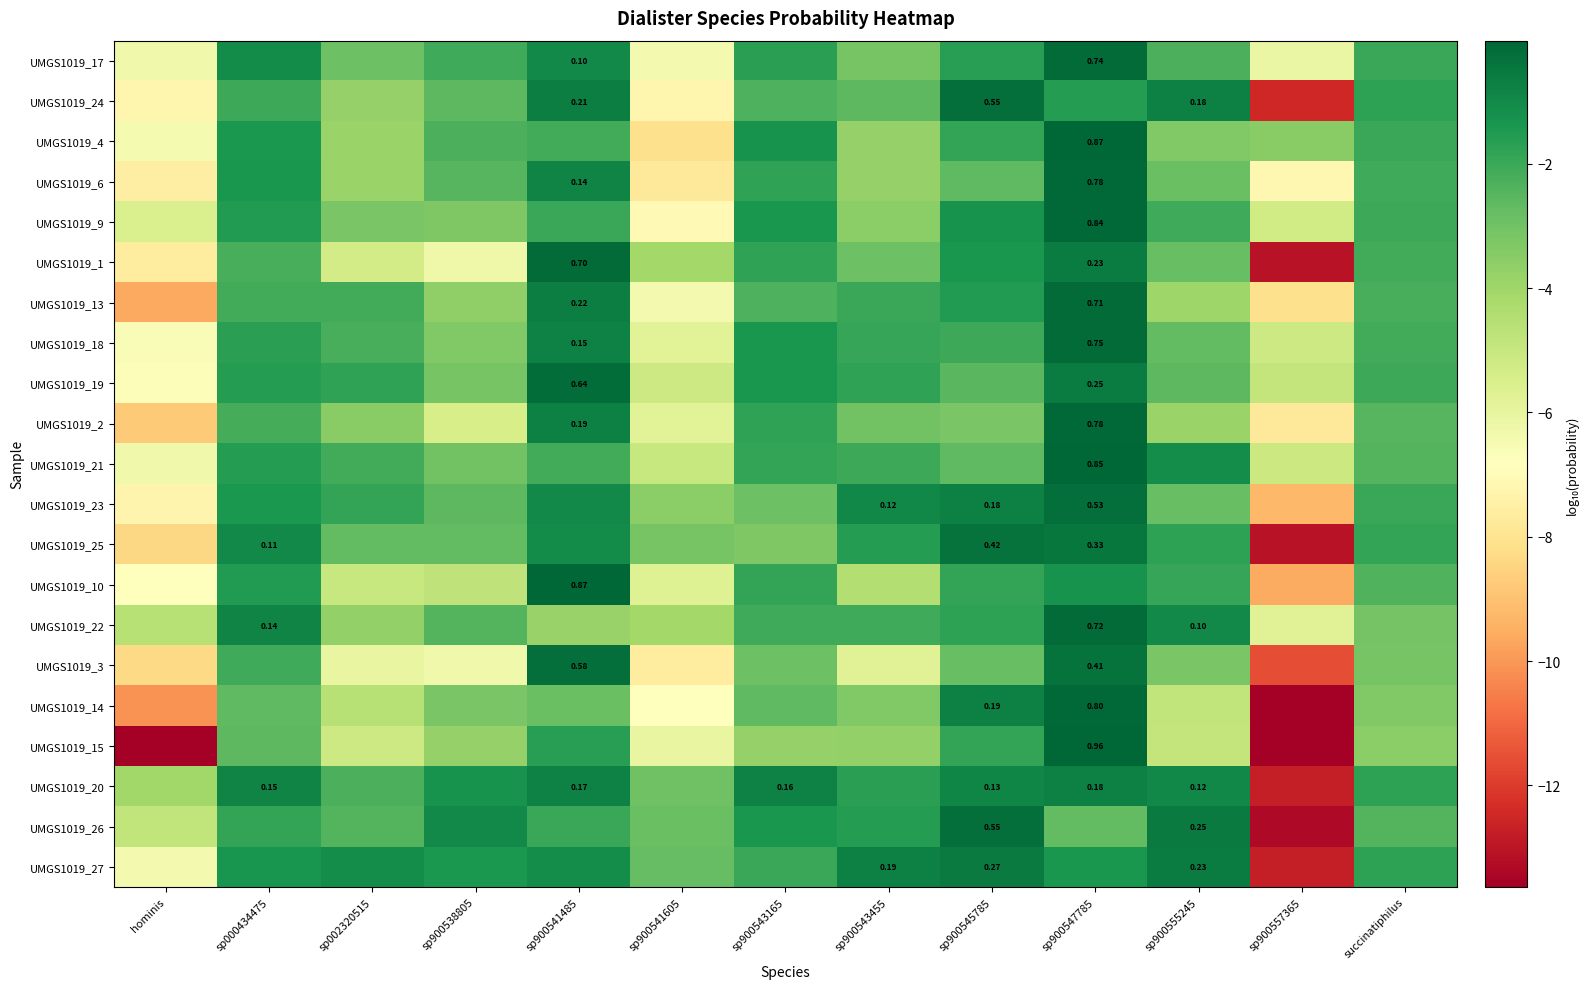

Read the UMGS1019_27 value at succinatiphilus.

-1.8